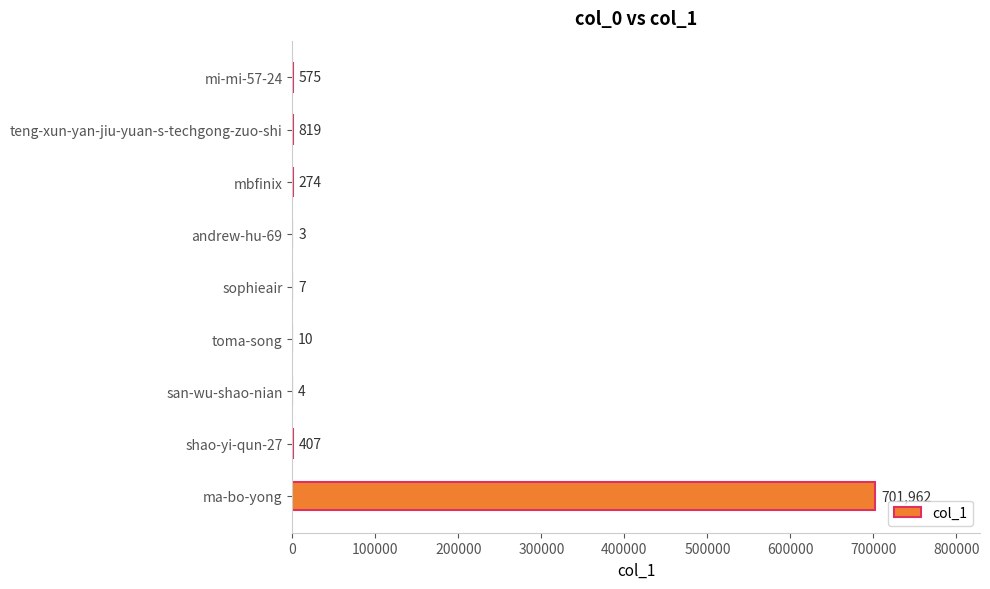

The value at mi-mi-57-24 is 575. True or false?

True